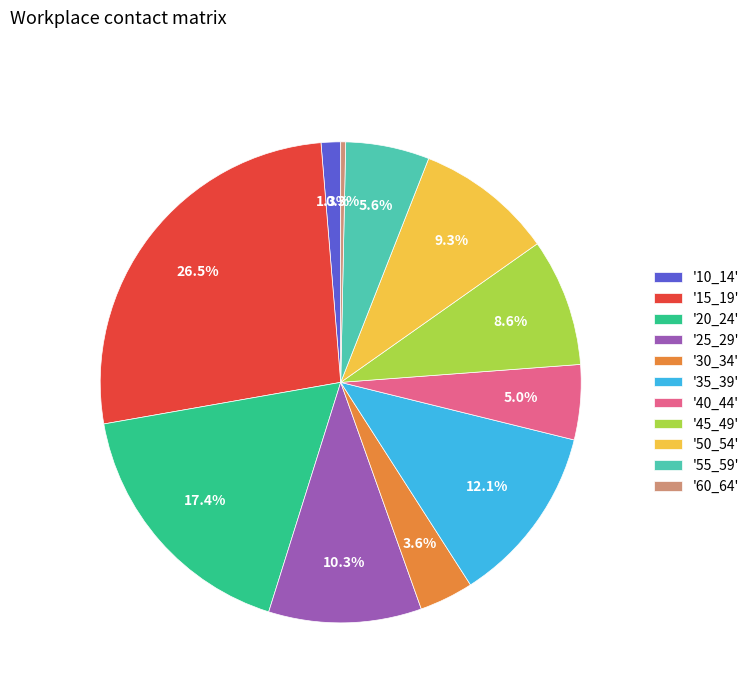

What percentage do '40_44' and '15_19' together represent?

31.5%